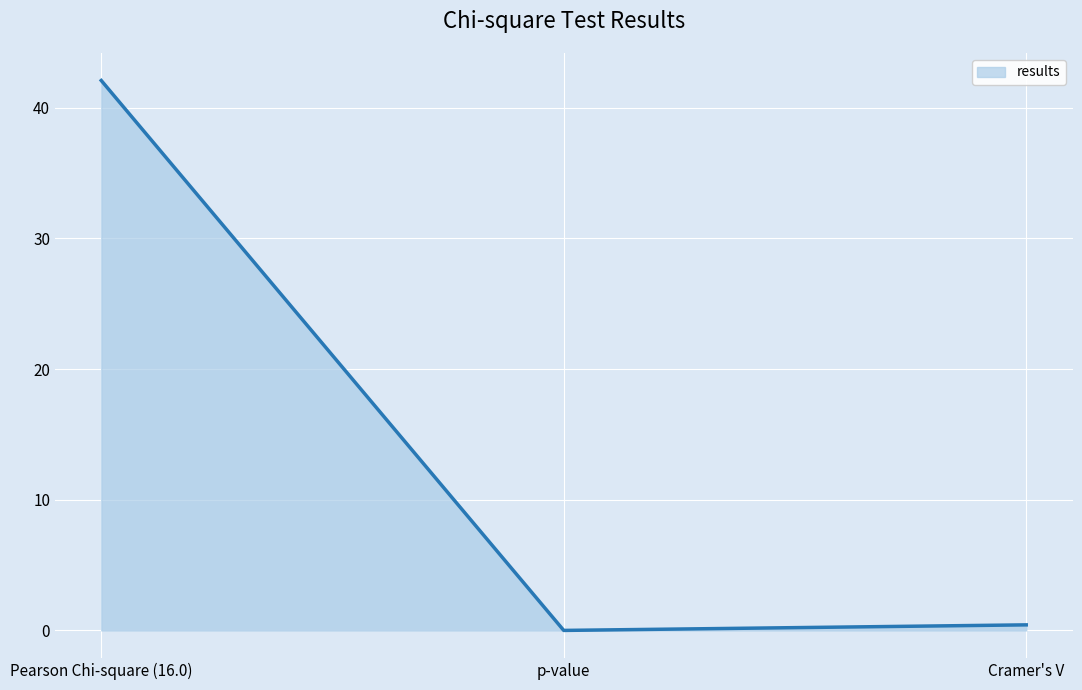

What is the maximum value shown in the chart?

42.1